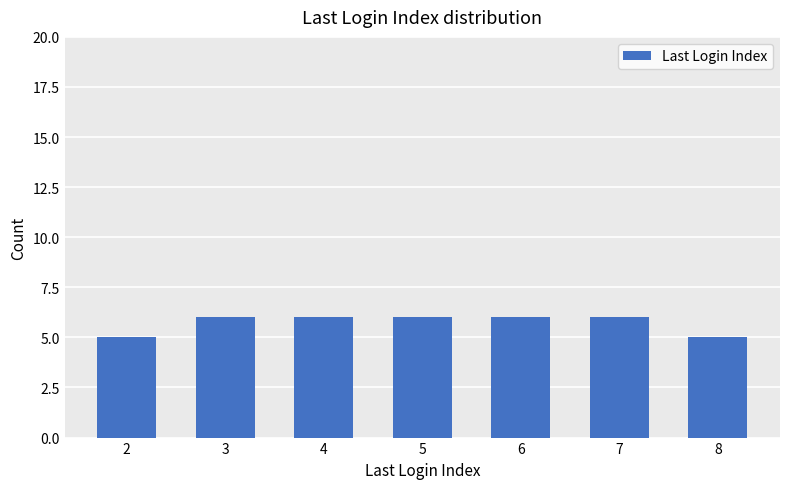

What is the change in value from 5 to 8?

-1